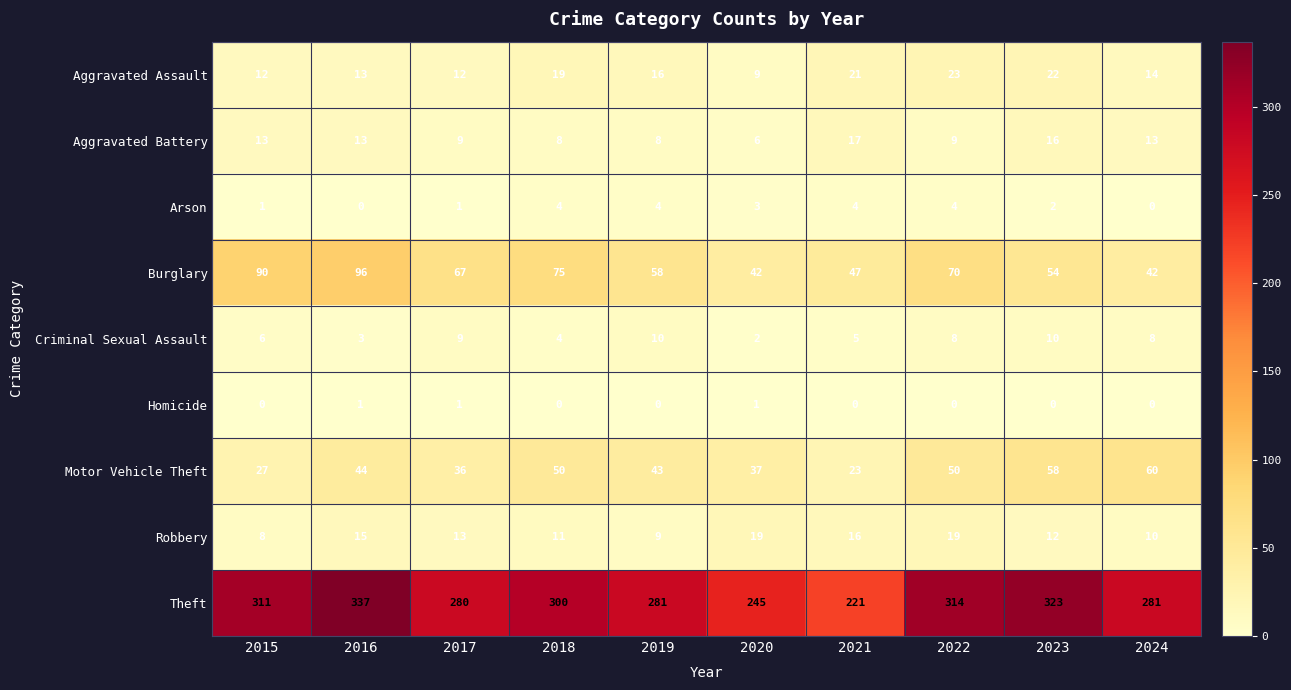

Where does the Criminal Sexual Assault series first go above 8?

2017